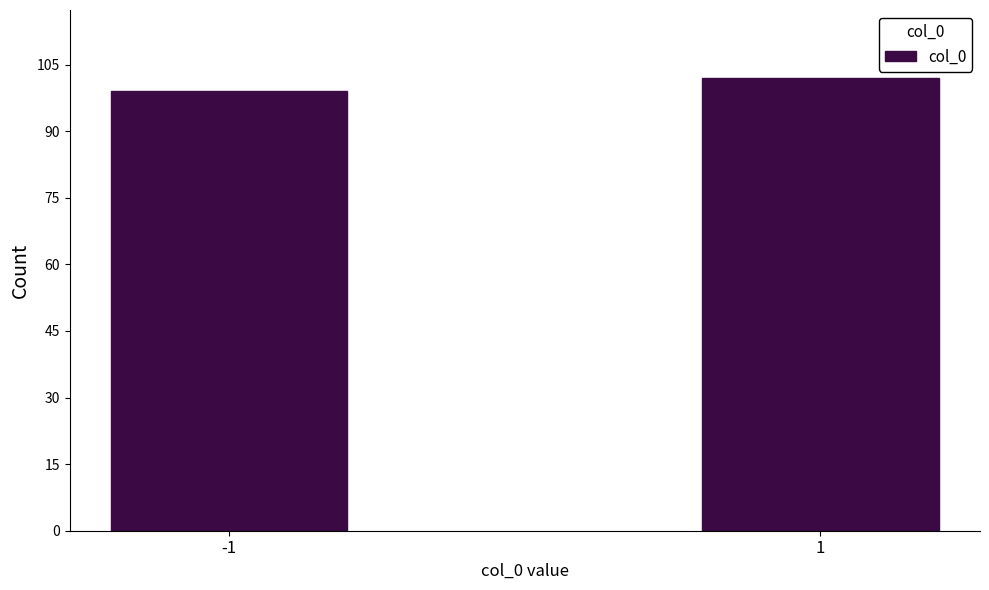

Reading left to right, list all the values displayed in this chart.

-1=99	1=102